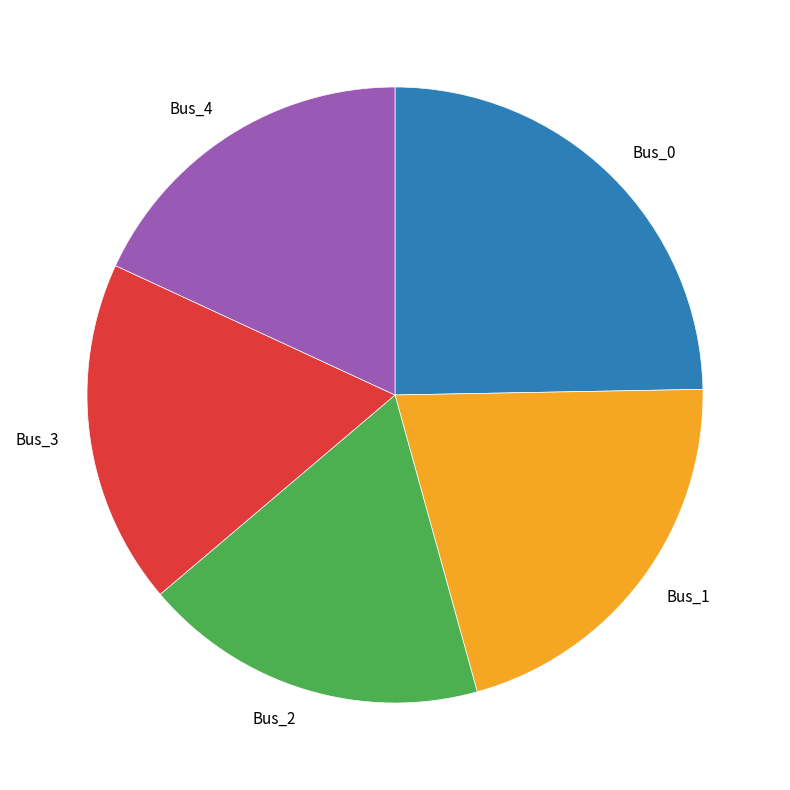

The Bus_2 slice represents 18% of the pie. True or false?

True